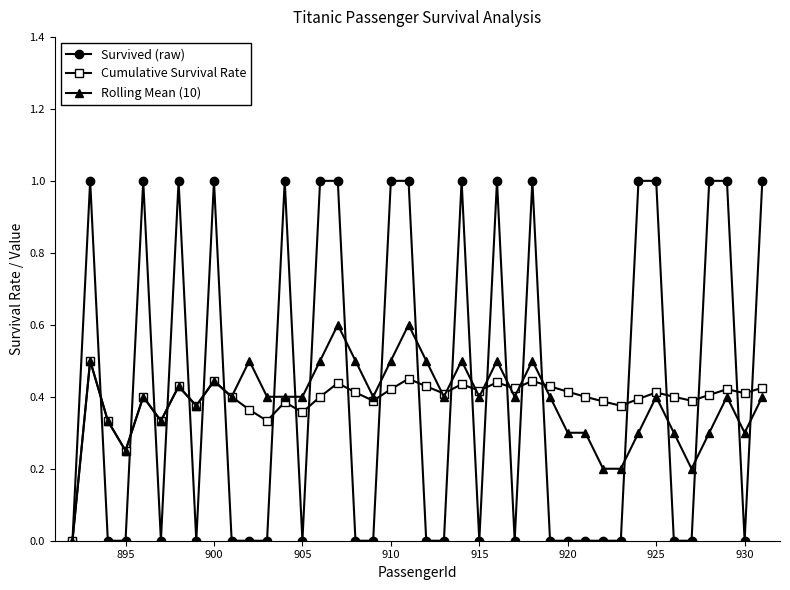

True or false: Rolling Mean (10) has more than 2 interior local peaks.

True